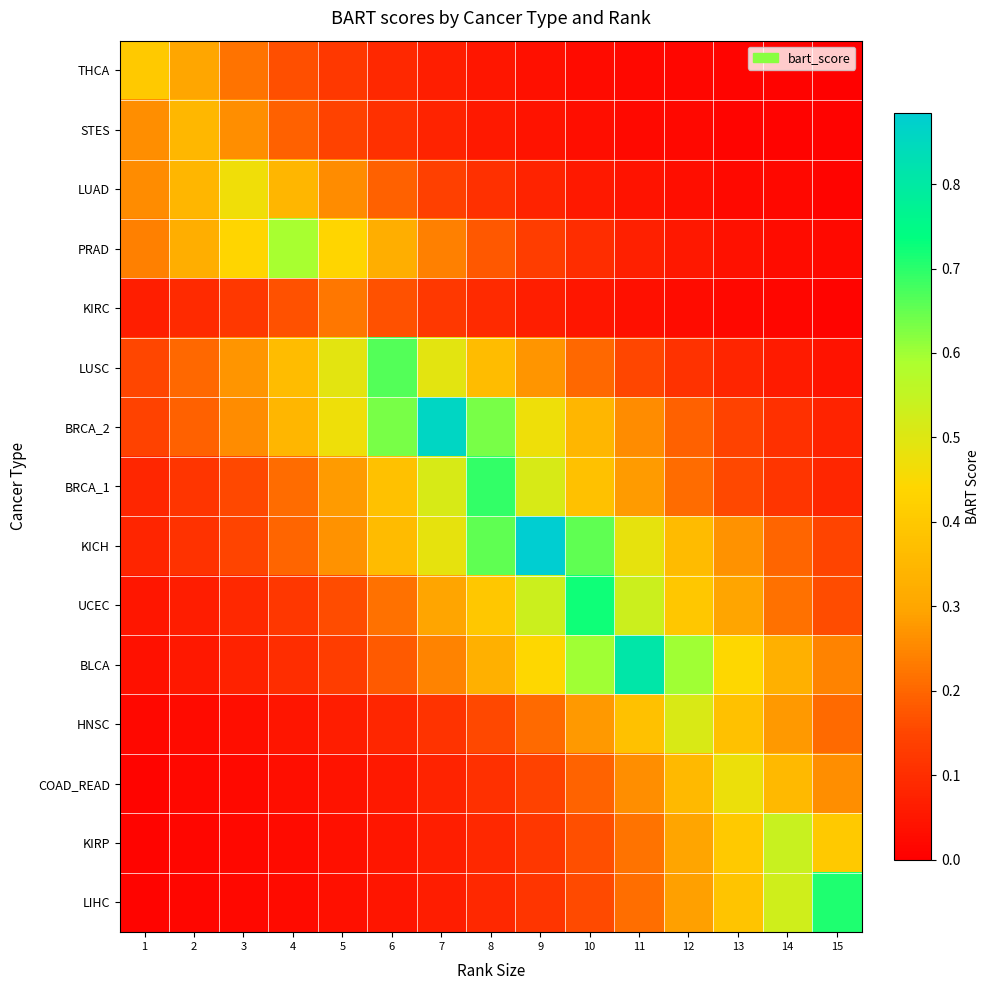

Reading right to left, what are all the values shown in this chart?

THCA: 15=0.0	14=0.0	13=0.0	12=0.0	11=0.0	10=0.0	9=0.0	8=0.0	7=0.1	6=0.1	5=0.1	4=0.2	3=0.2	2=0.3	1=0.4
STES: 15=0.0	14=0.0	13=0.0	12=0.0	11=0.0	10=0.0	9=0.0	8=0.1	7=0.1	6=0.1	5=0.1	4=0.2	3=0.3	2=0.4	1=0.3
LUAD: 15=0.0	14=0.0	13=0.0	12=0.0	11=0.0	10=0.1	9=0.1	8=0.1	7=0.1	6=0.2	5=0.3	4=0.3	3=0.5	2=0.3	1=0.3
PRAD: 15=0.0	14=0.0	13=0.0	12=0.1	11=0.1	10=0.1	9=0.1	8=0.2	7=0.2	6=0.3	5=0.4	4=0.6	3=0.4	2=0.3	1=0.2
KIRC: 15=0.0	14=0.0	13=0.0	12=0.0	11=0.0	10=0.1	9=0.1	8=0.1	7=0.1	6=0.2	5=0.2	4=0.2	3=0.1	2=0.1	1=0.1
LUSC: 15=0.0	14=0.1	13=0.1	12=0.1	11=0.1	10=0.2	9=0.3	8=0.4	7=0.5	6=0.7	5=0.5	4=0.4	3=0.3	2=0.2	1=0.1
BRCA_2: 15=0.1	14=0.1	13=0.1	12=0.2	11=0.3	10=0.3	9=0.5	8=0.6	7=0.9	6=0.6	5=0.5	4=0.3	3=0.3	2=0.2	1=0.1
BRCA_1: 15=0.1	14=0.1	13=0.2	12=0.2	11=0.3	10=0.4	9=0.5	8=0.7	7=0.5	6=0.4	5=0.3	4=0.2	3=0.2	2=0.1	1=0.1
KICH: 15=0.1	14=0.2	13=0.3	12=0.4	11=0.5	10=0.7	9=0.9	8=0.7	7=0.5	6=0.4	5=0.3	4=0.2	3=0.1	2=0.1	1=0.1
UCEC: 15=0.2	14=0.2	13=0.3	12=0.4	11=0.5	10=0.7	9=0.5	8=0.4	7=0.3	6=0.2	5=0.2	4=0.1	3=0.1	2=0.1	1=0.0
BLCA: 15=0.2	14=0.3	13=0.4	12=0.6	11=0.8	10=0.6	9=0.4	8=0.3	7=0.2	6=0.2	5=0.1	4=0.1	3=0.1	2=0.1	1=0.0
HNSC: 15=0.2	14=0.3	13=0.4	12=0.5	11=0.4	10=0.3	9=0.2	8=0.2	7=0.1	6=0.1	5=0.1	4=0.0	3=0.0	2=0.0	1=0.0
COAD_READ: 15=0.3	14=0.4	13=0.5	12=0.4	11=0.3	10=0.2	9=0.1	8=0.1	7=0.1	6=0.1	5=0.0	4=0.0	3=0.0	2=0.0	1=0.0
KIRP: 15=0.4	14=0.5	13=0.4	12=0.3	11=0.2	10=0.2	9=0.1	8=0.1	7=0.1	6=0.0	5=0.0	4=0.0	3=0.0	2=0.0	1=0.0
LIHC: 15=0.7	14=0.5	13=0.4	12=0.3	11=0.2	10=0.2	9=0.1	8=0.1	7=0.1	6=0.0	5=0.0	4=0.0	3=0.0	2=0.0	1=0.0